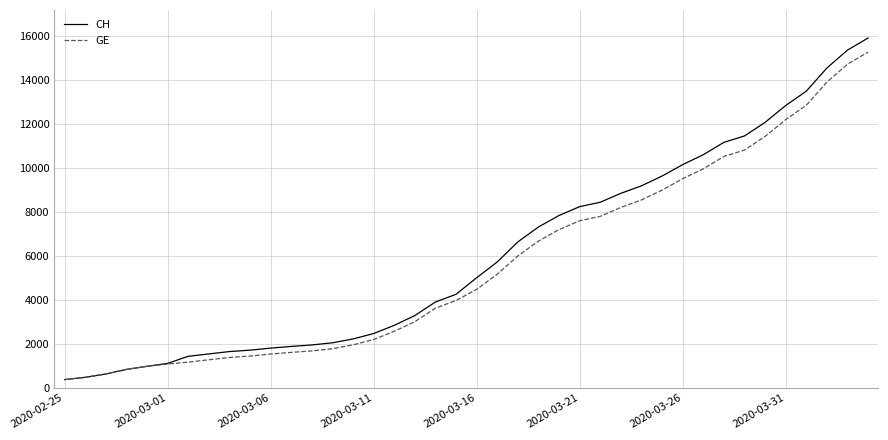

Which series has the largest range (max minus min)?

CH